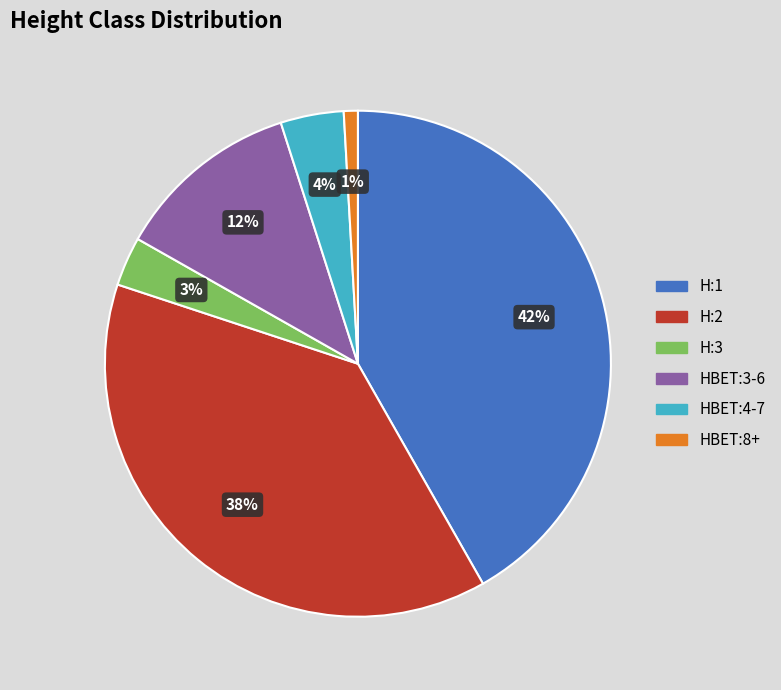

To the nearest percent, what is the average slice percentage?

17%